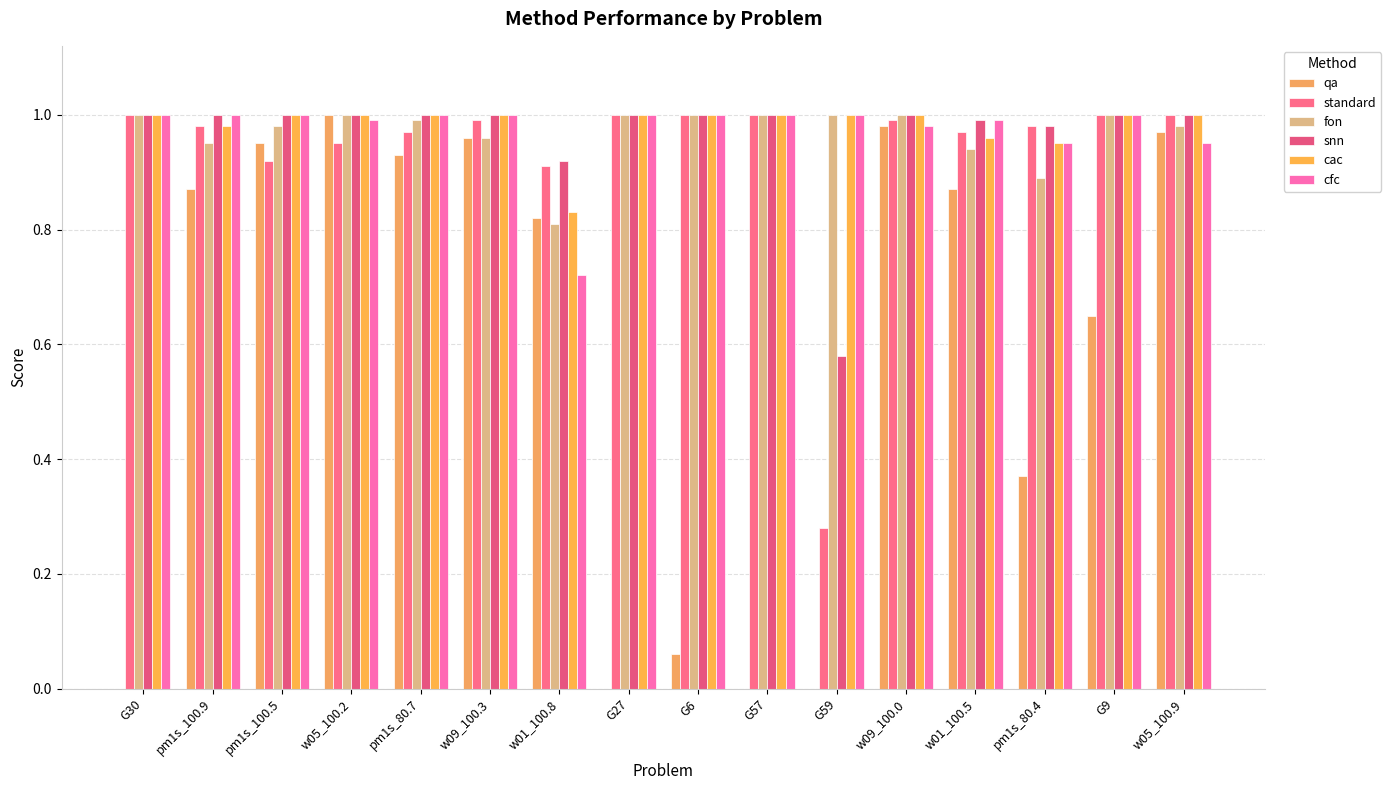

How many groups of bars are there?

16